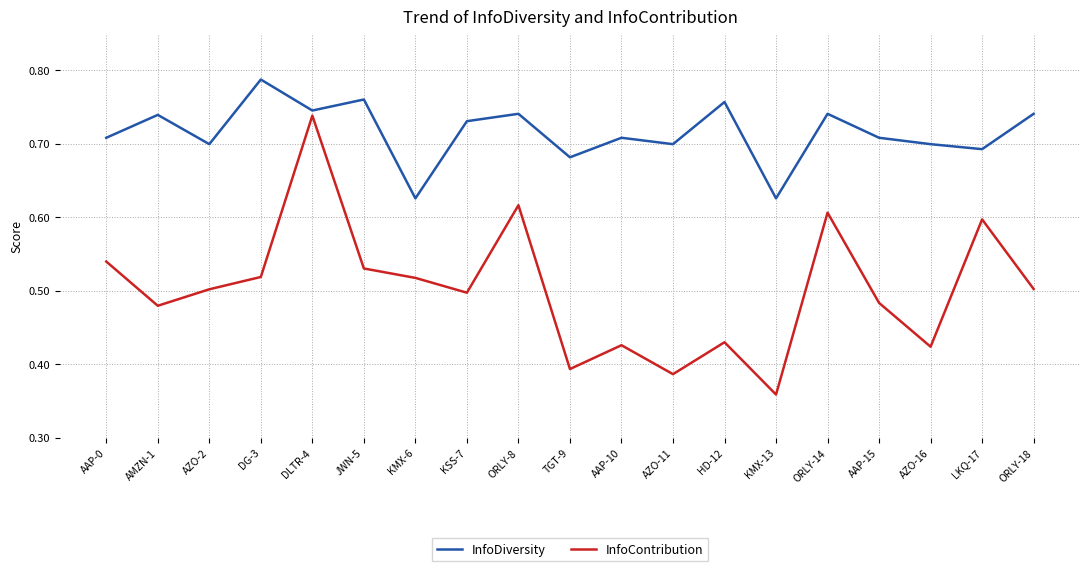

Which label corresponds to the largest value in the chart?

DG-3